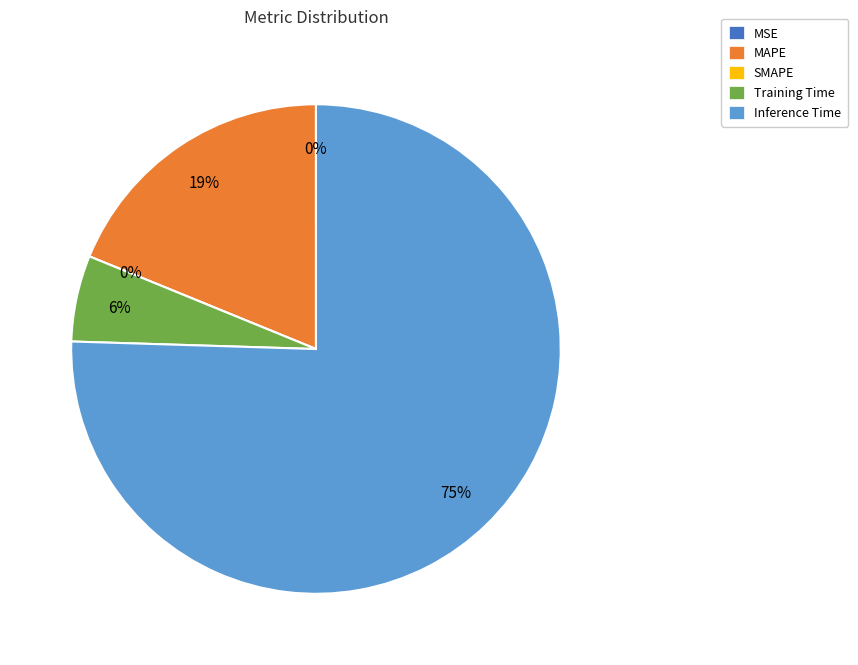

True or false: MSE accounts for 14% of the total.

False